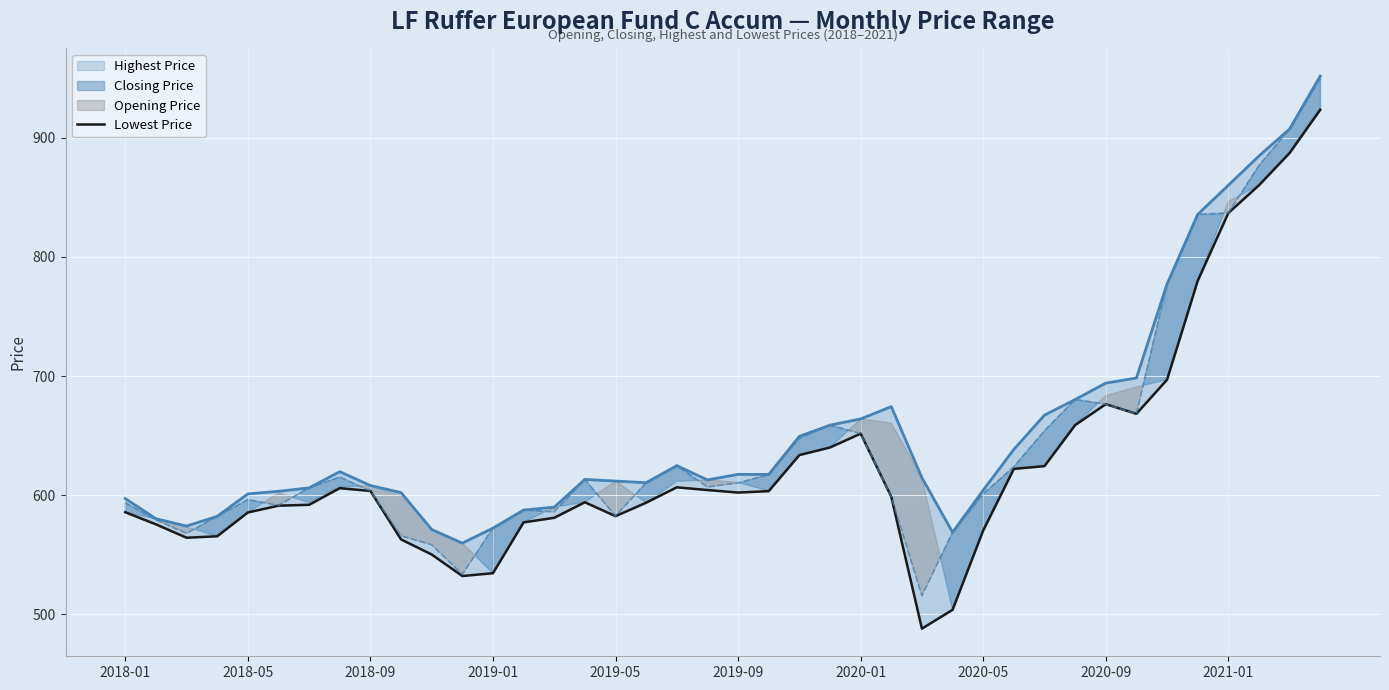

The value at 31 is 206.7. True or false?

False